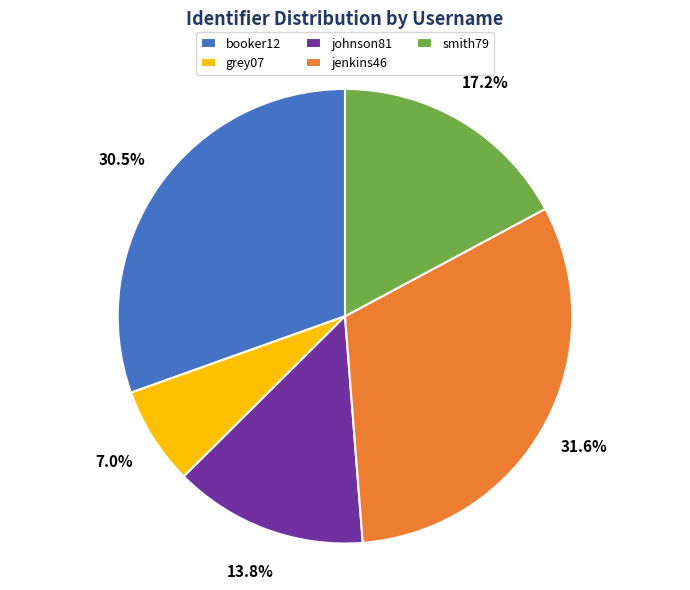

How many segments does this pie chart have?

5